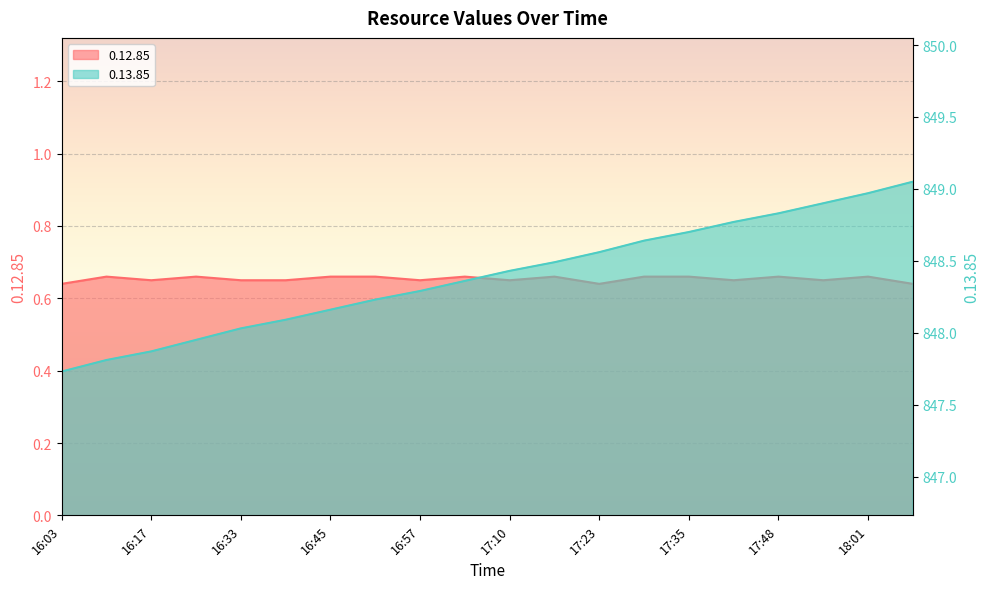

Which series has the largest total across all categories?

0.13.85